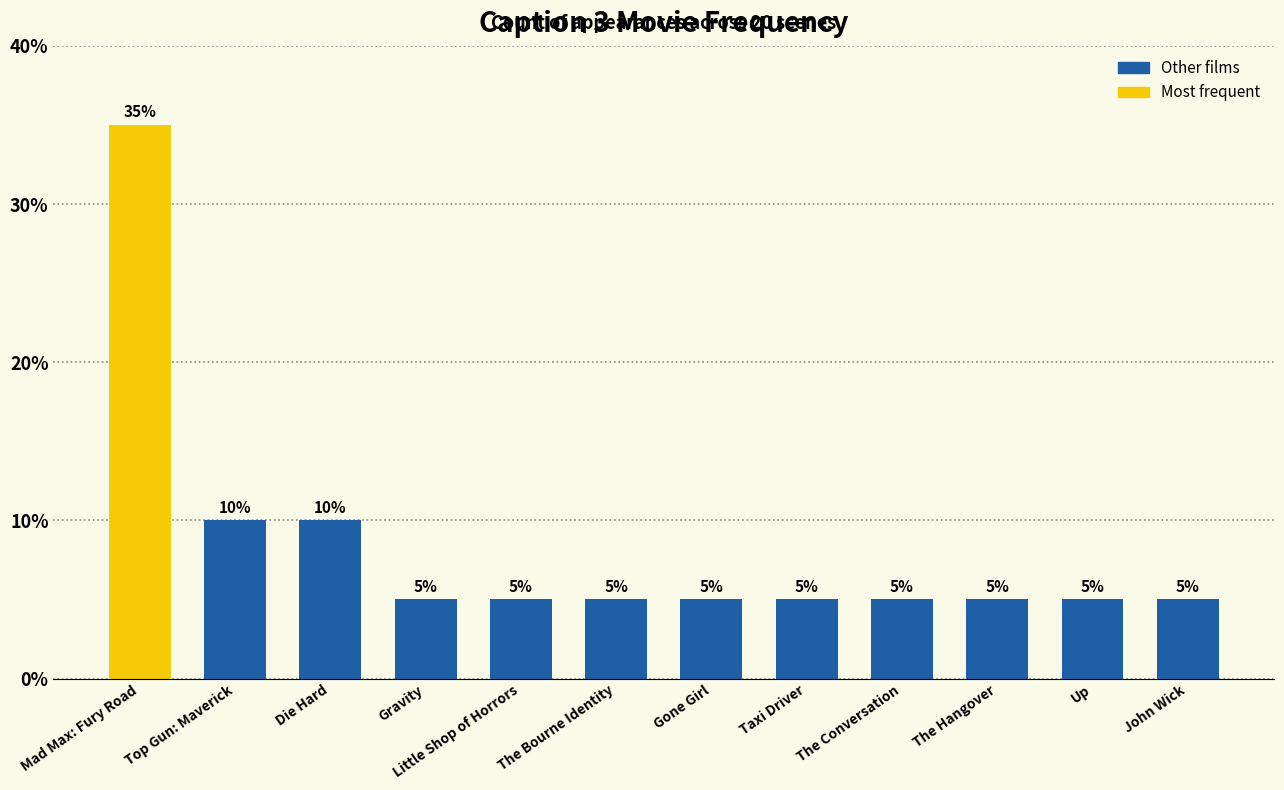

Approximately how many times larger is the value at The Conversation compared to The Bourne Identity?

1.0